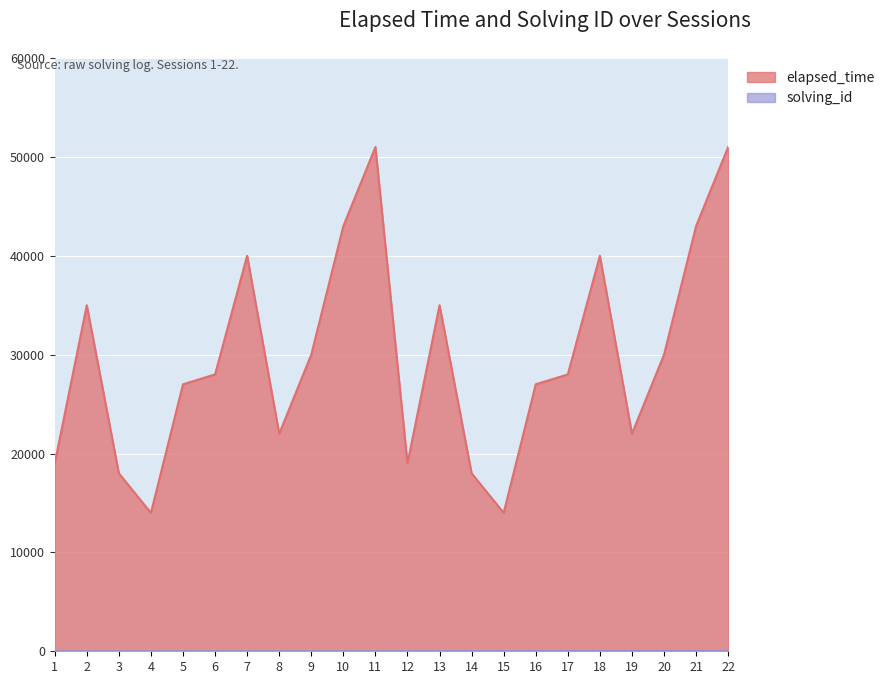

Reading left to right, list all the values displayed in this chart.

elapsed_time: 1=19000	2=35000	3=18000	4=14000	5=27000	6=28000	7=40000	8=22000	9=30000	10=43000	11=51000	12=19000	13=35000	14=18000	15=14000	16=27000	17=28000	18=40000	19=22000	20=30000	21=43000	22=51000
solving_id: 1=1	2=2	3=3	4=4	5=5	6=6	7=7	8=8	9=9	10=10	11=11	12=12	13=13	14=14	15=15	16=16	17=17	18=18	19=19	20=20	21=21	22=22